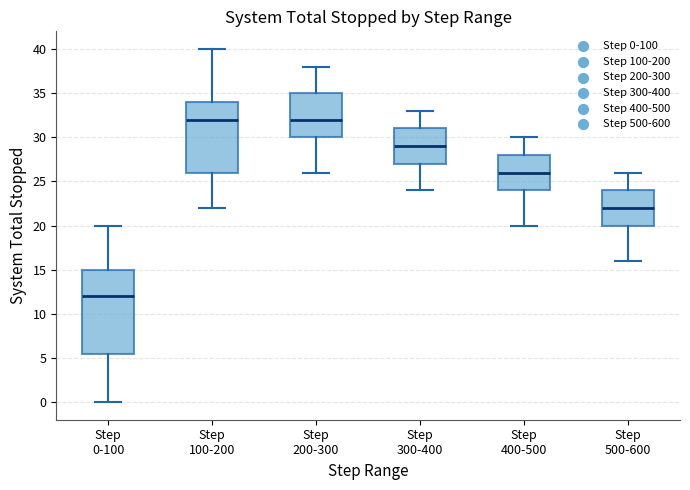

Where is the lower edge of the box for Step 500-600 on the y-axis? The values are not printed on the chart, so give them approximately, as read against the axis.

20.0